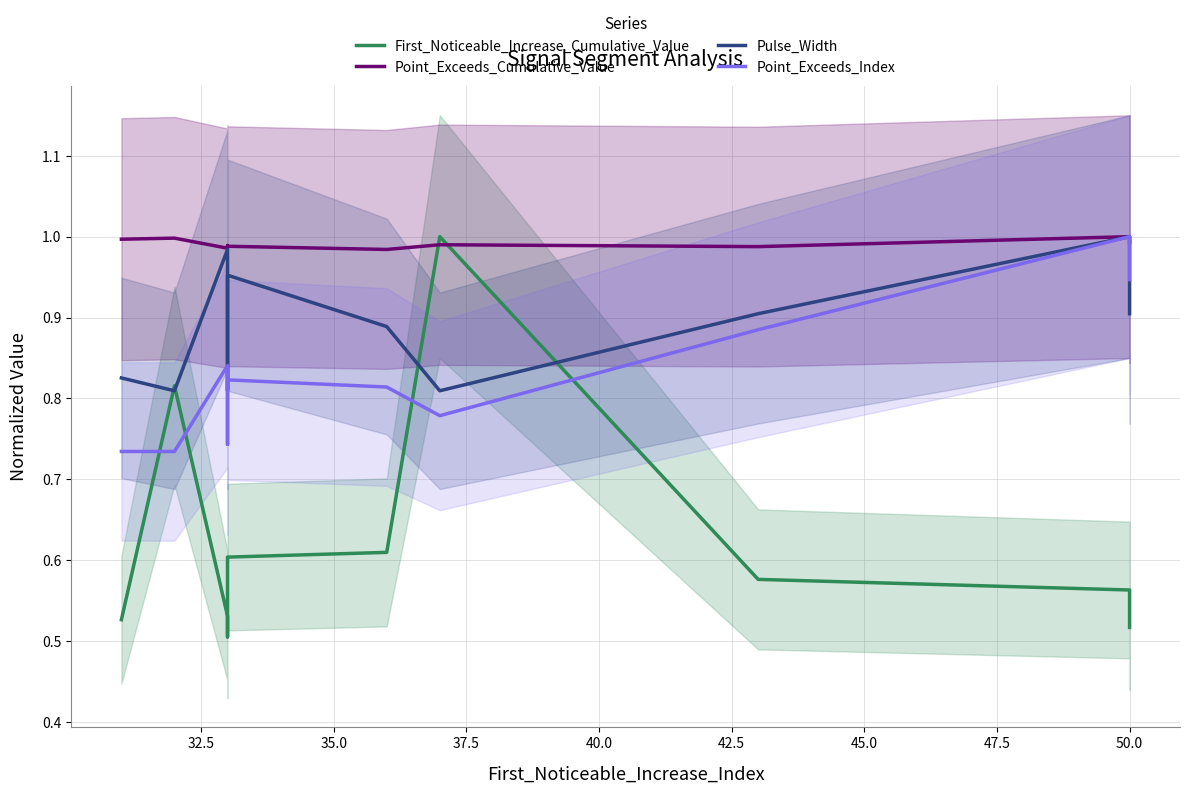

What are all the series names shown in the legend?

First_Noticeable_Increase_Cumulative_Value, Point_Exceeds_Cumulative_Value, Pulse_Width, Point_Exceeds_Index